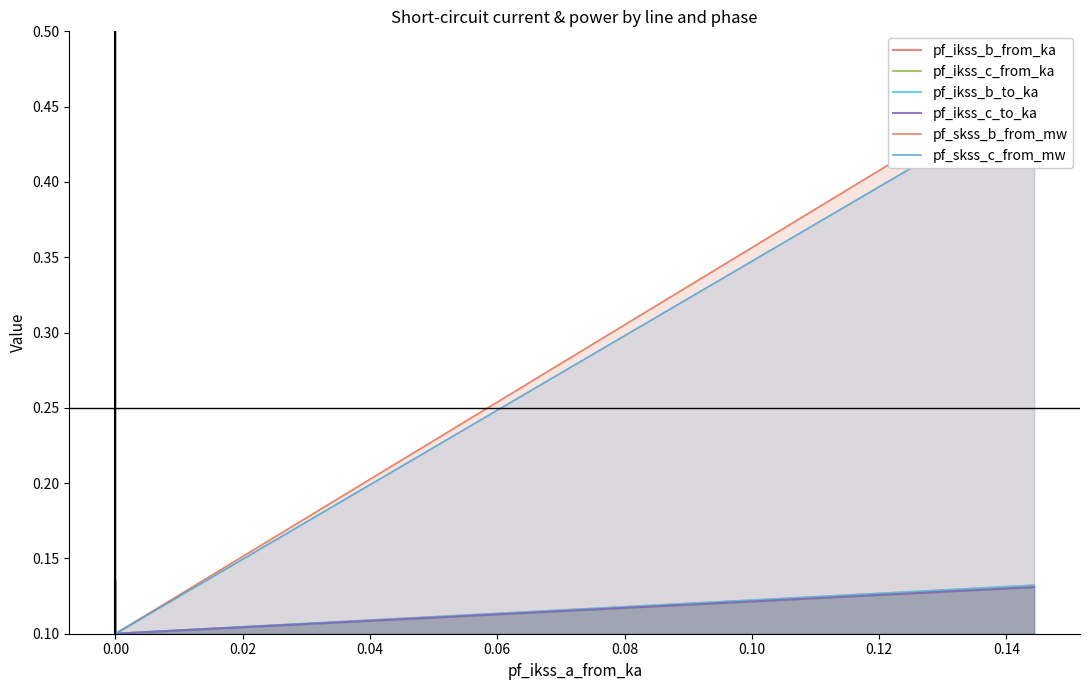

What is the average value of the pf_skss_b_from_mw series?

0.4